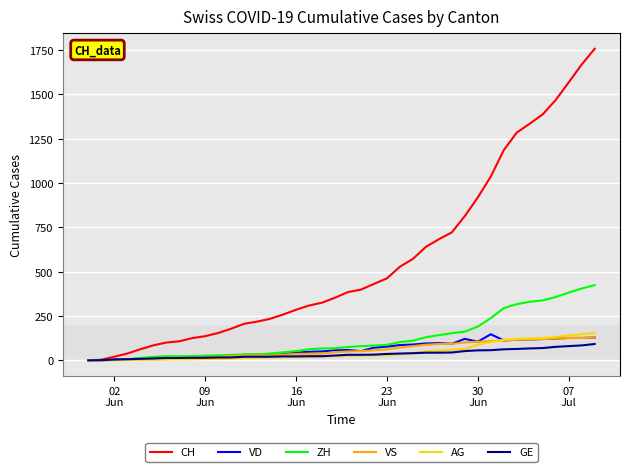

How many series are shown in this chart?

6